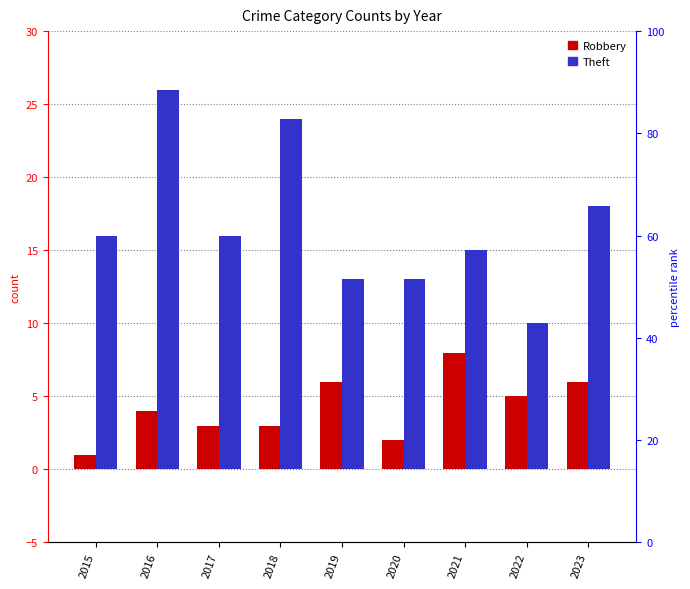

Which category has the lowest value across all series?

2015